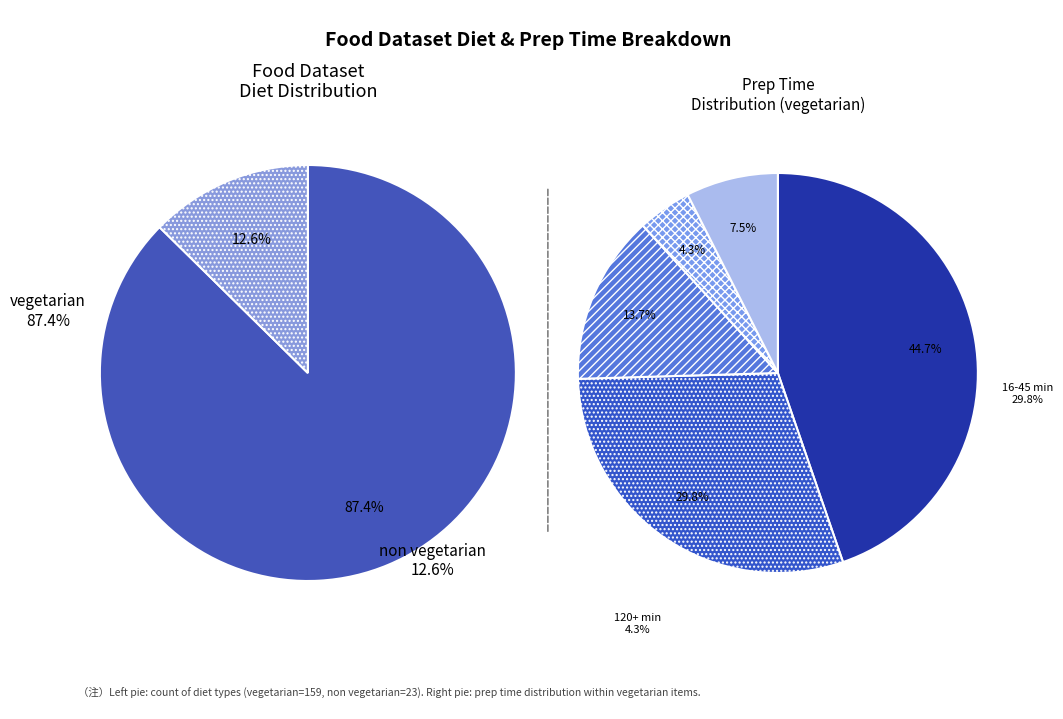

To the nearest percent, what percentage of the pie is vegetarian?

87%